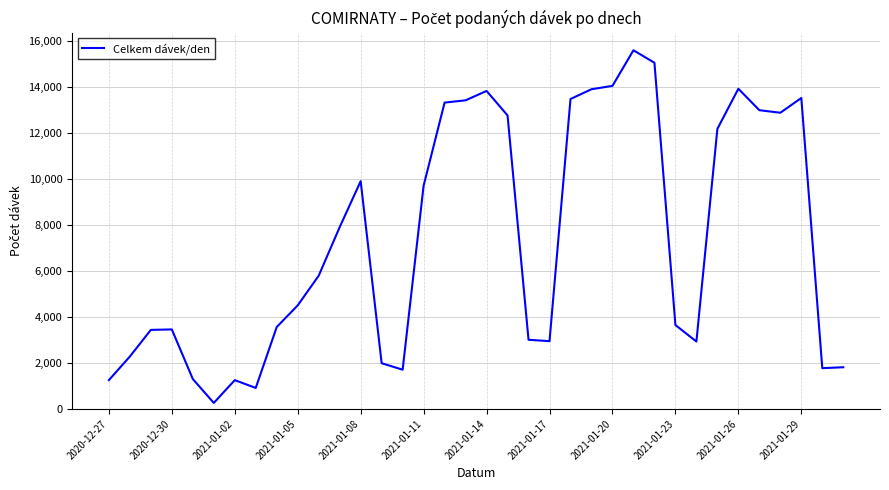

How many lines are shown in the chart?

1